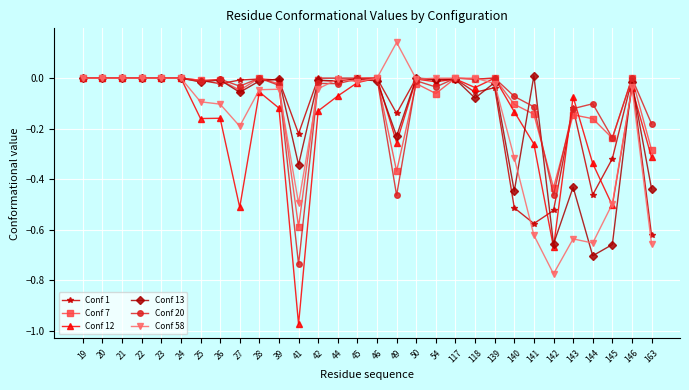

How many categories are shown in the chart?

30